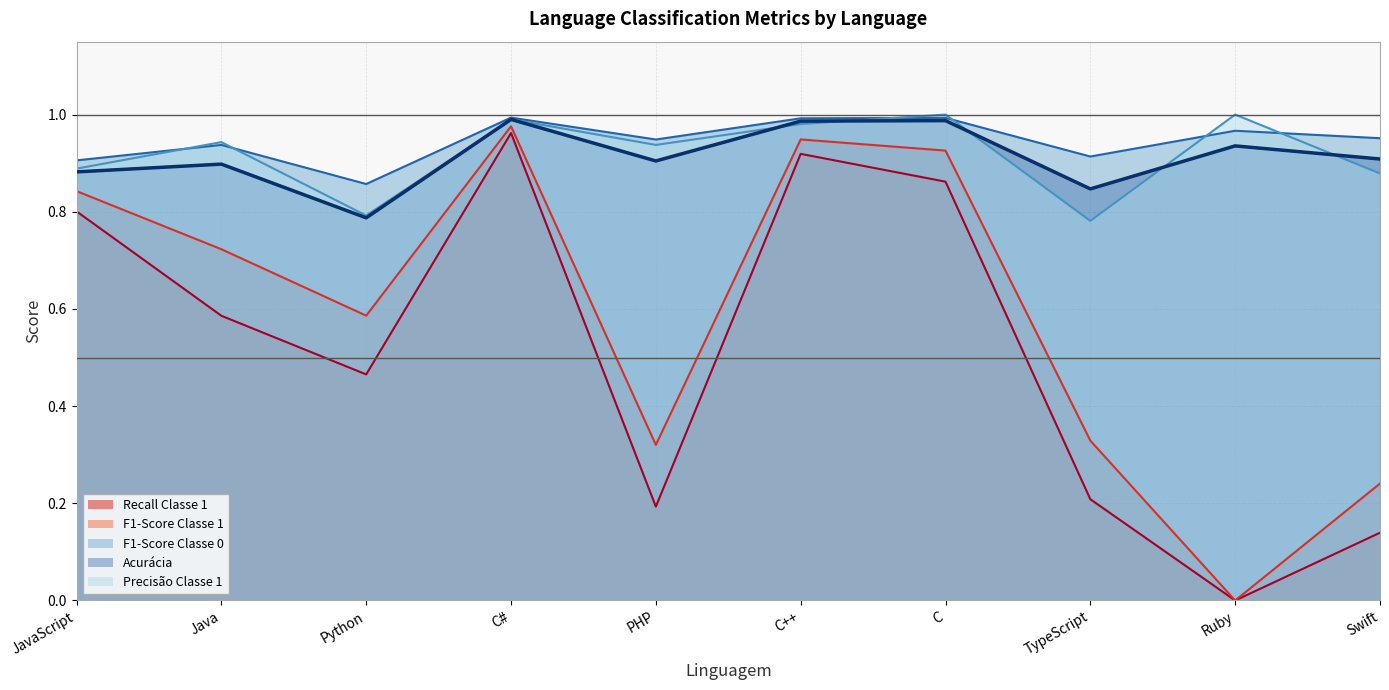

Which series has the widest spread of values?

F1-Score Classe 1